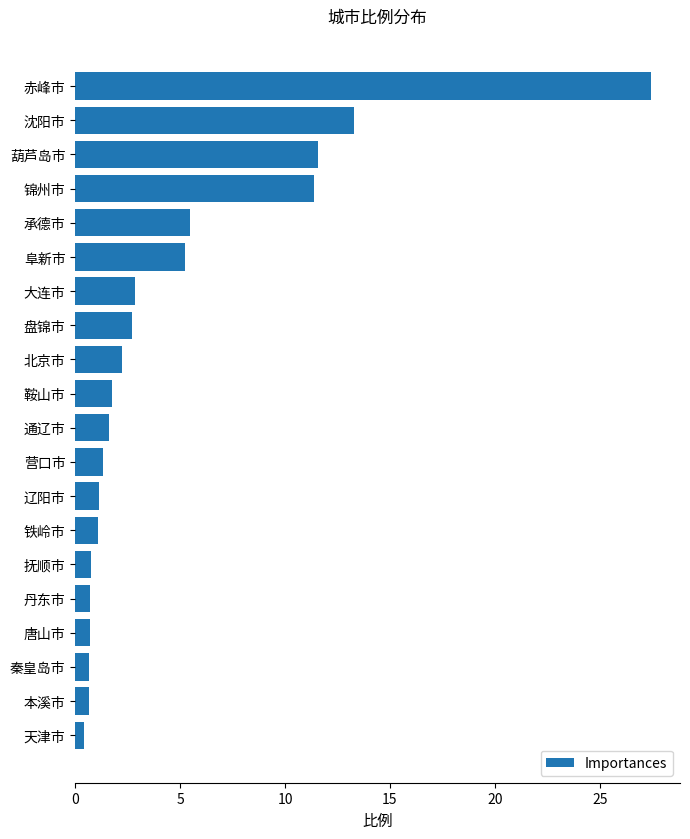

What is the sum of all values?

93.0